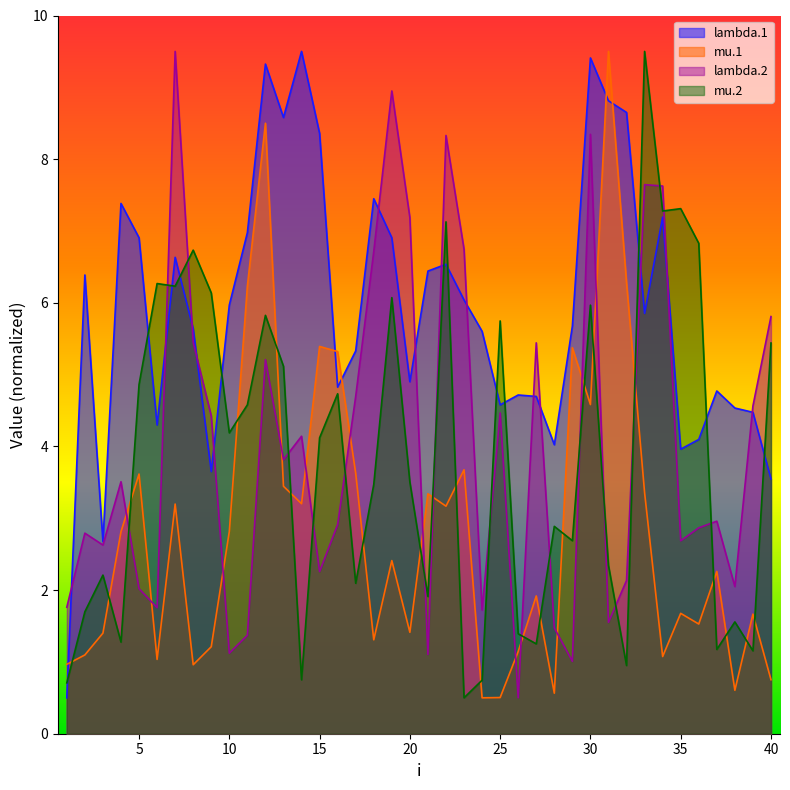

What is the approximate value of mu.1 at 38?

0.6